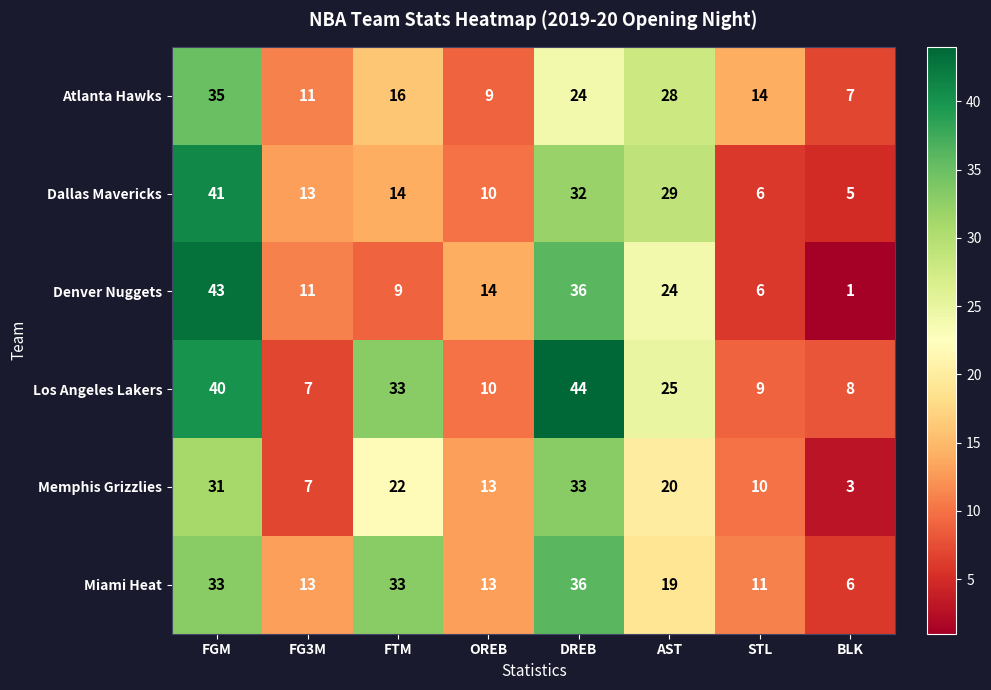

Which label corresponds to the largest value in the chart?

DREB